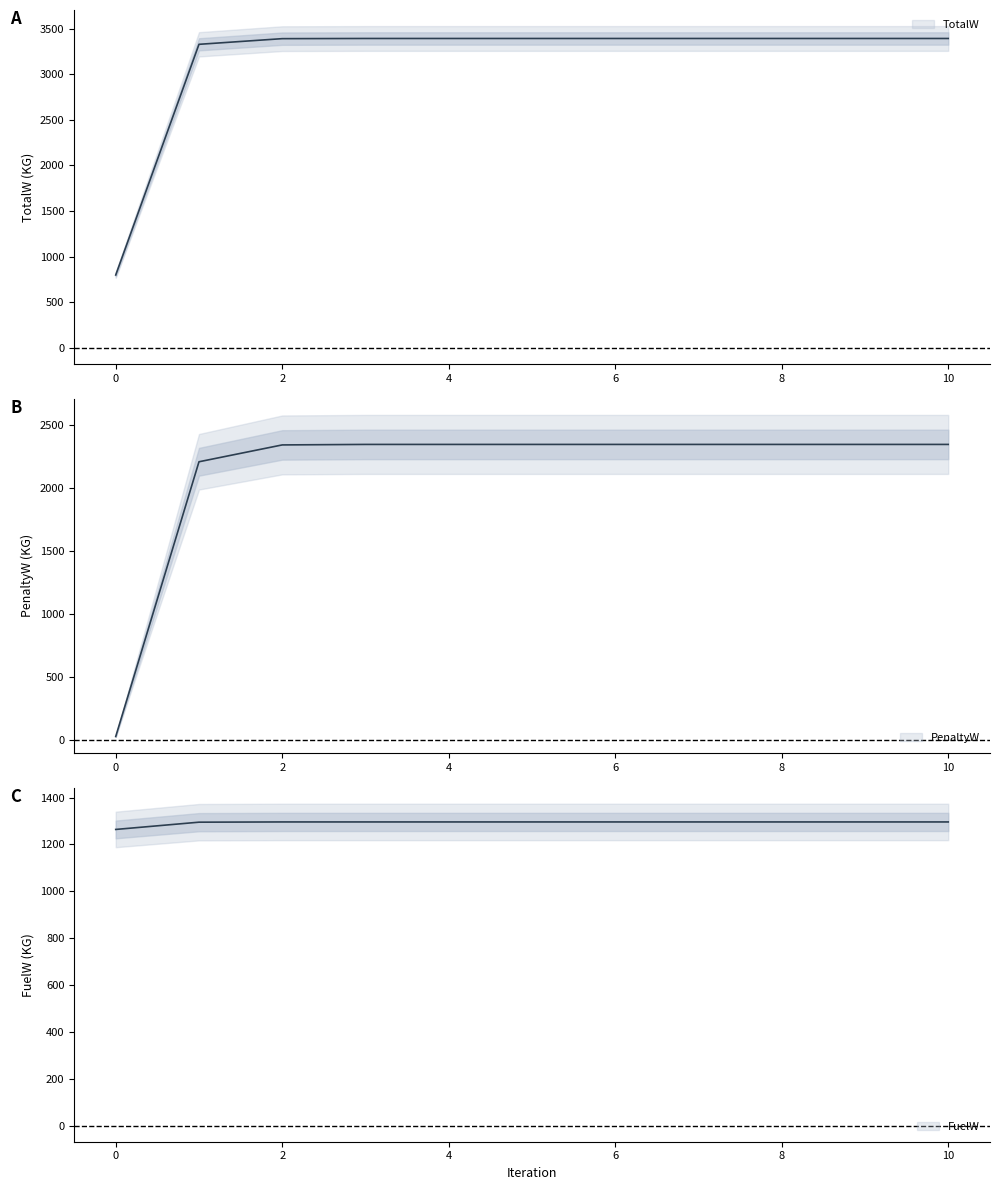

True or false: TotalW has a value of 3392 at 3.

True